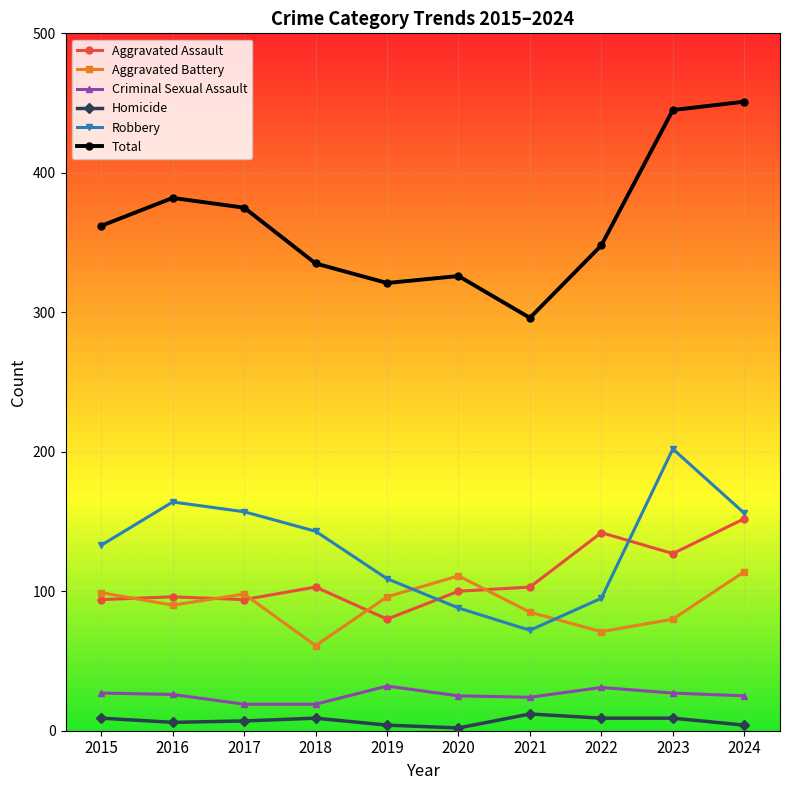

Is this an area chart (filled region under the line)?

No